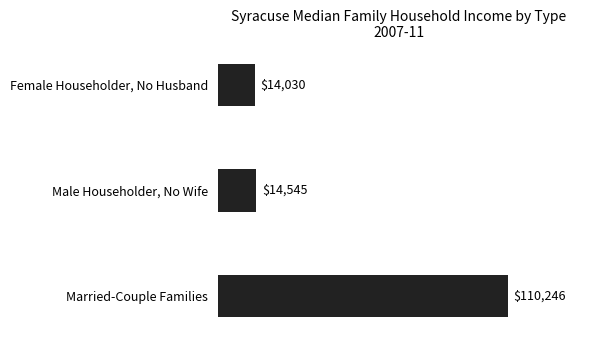

What is the label of the 1st bar from the top?

Female Householder, No Husband